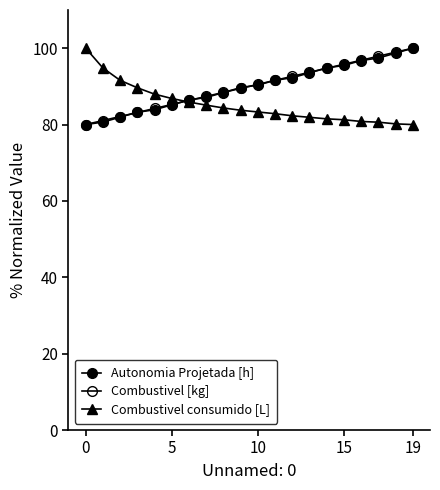

After their last crossing, which series has the higher values: Autonomia Projetada [h] or Combustivel [kg]?

Combustivel [kg]